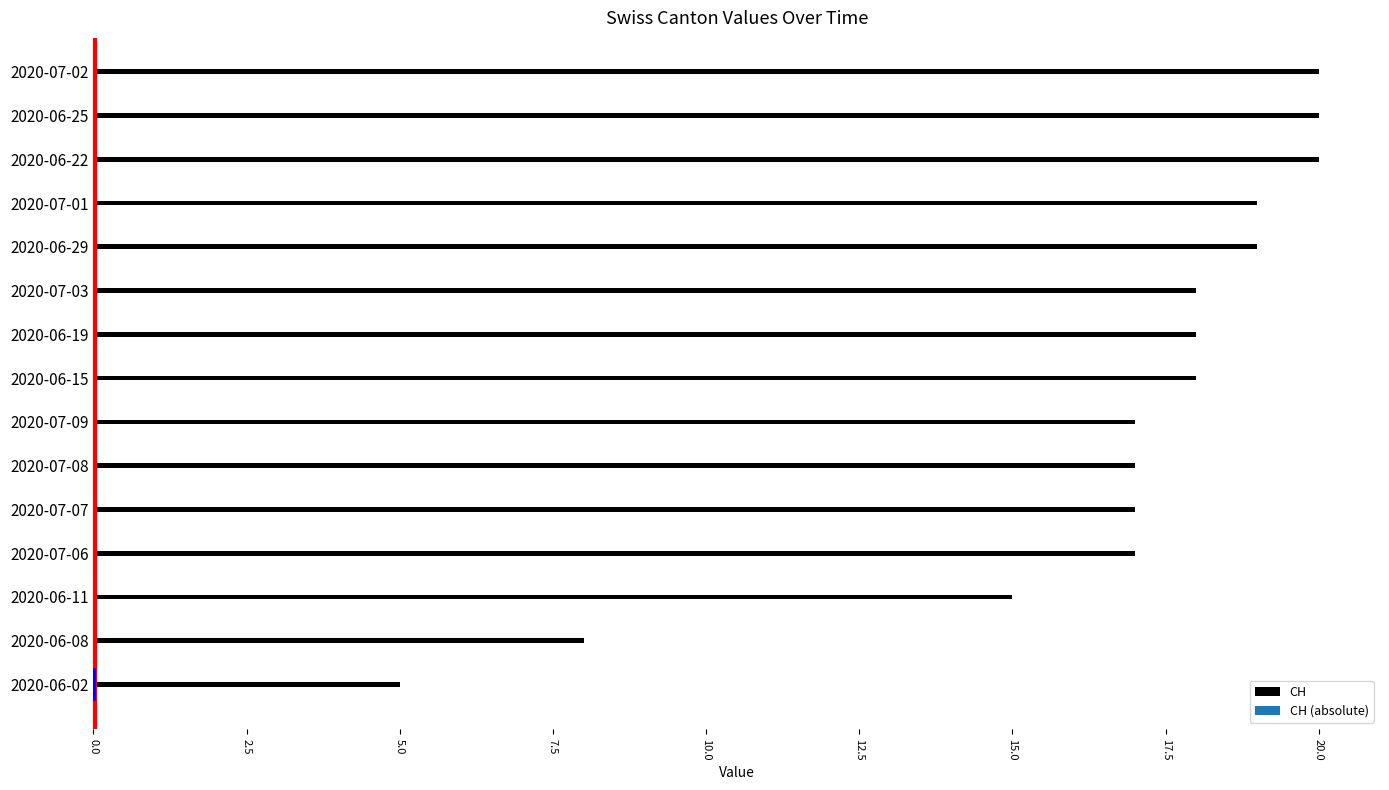

Is it true that GR equals 0 at 2020-07-01?

False